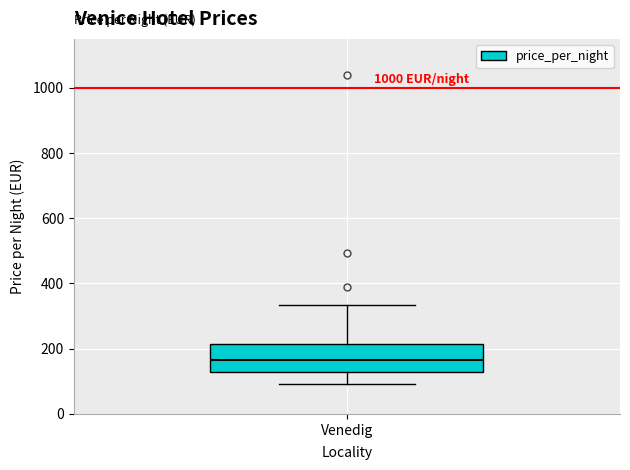

Read this box plot against the y-axis: the position of the median line, the range covered by the box, and the ends of both whiskers. The values are not printed on the chart, so give them approximately, as read against the axis.

median 160, box 120 to 220, whiskers 100 to 340